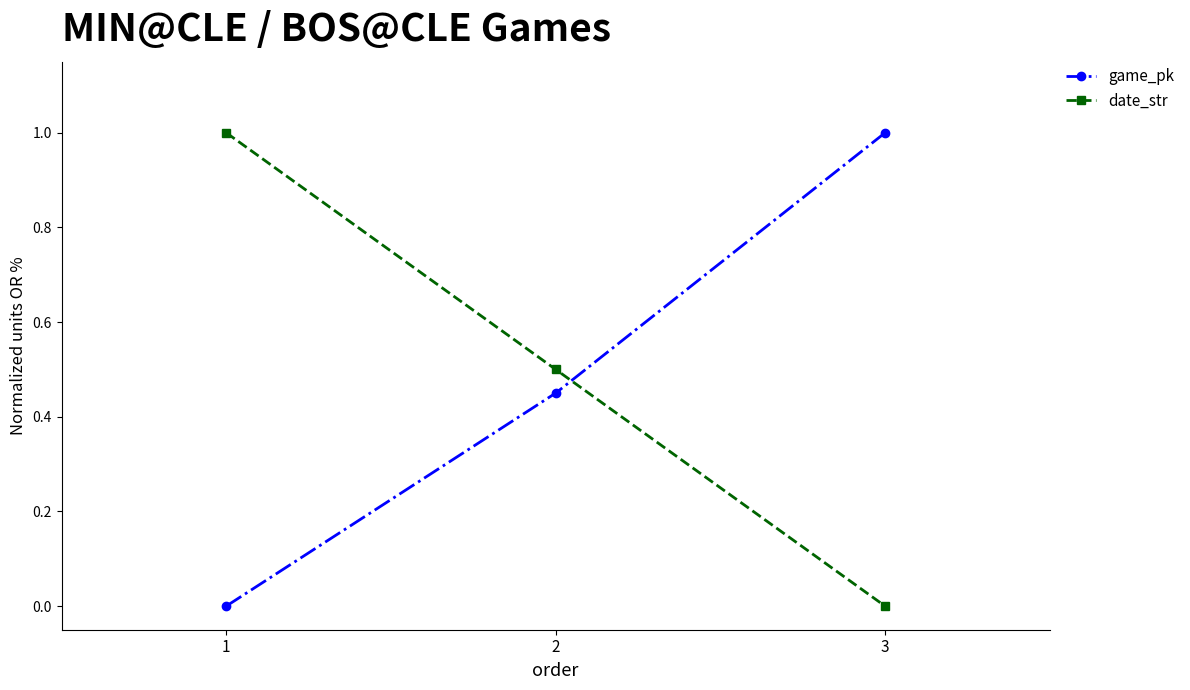

How many values in game_pk are above zero?

2